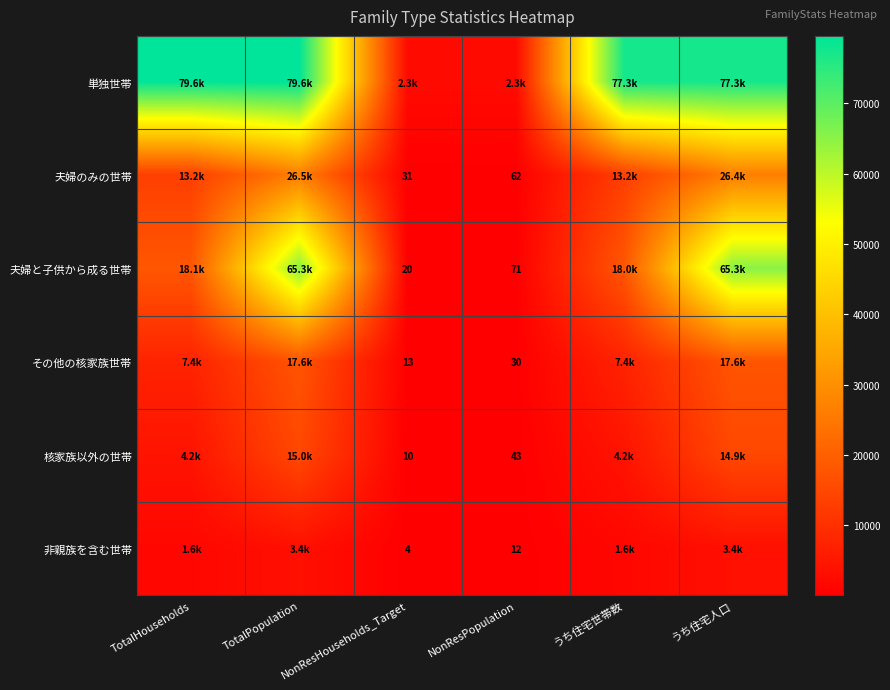

The value of 夫婦のみの世帯 at NonResHouseholds_Target is 7. True or false?

False